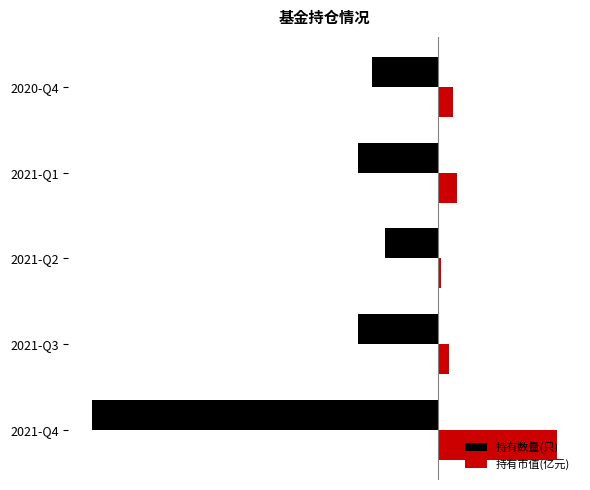

Rank the series by their average value, from highest to lowest.

持有市值(亿元), 持有数量(只)